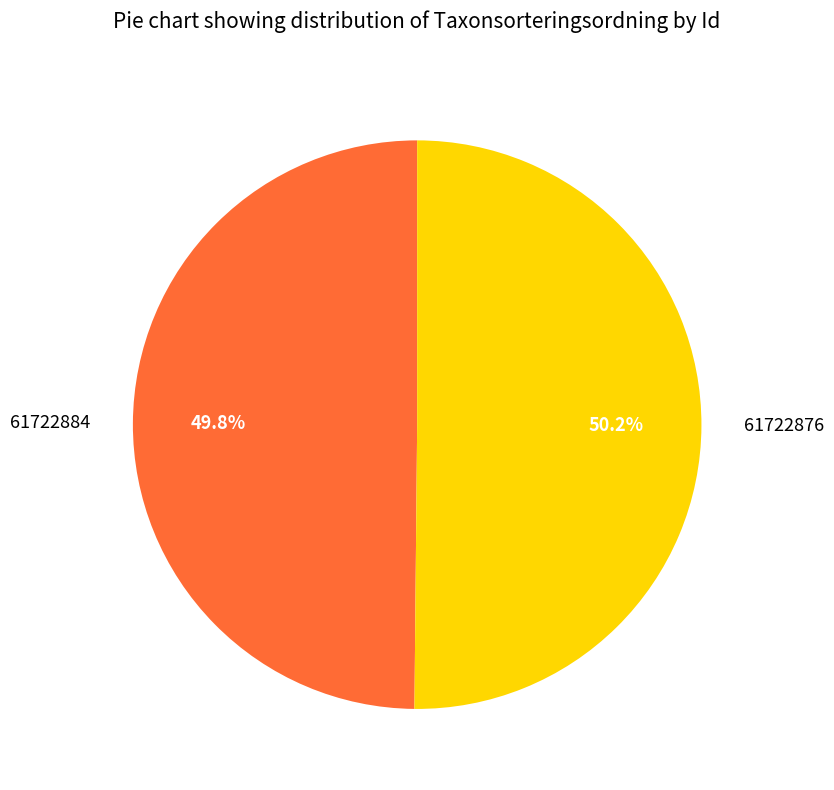

To the nearest percent, what percentage of the pie is 61722876?

50%